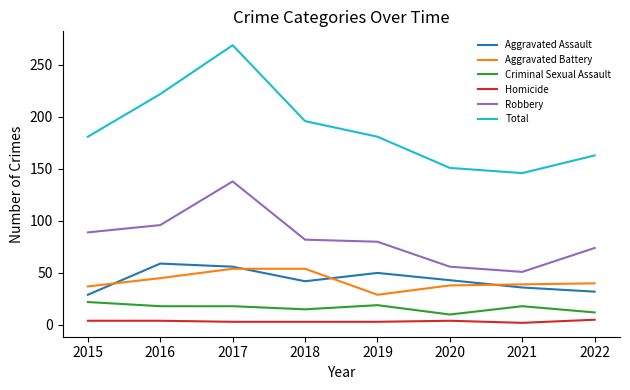

List the series in order of their peak value, lowest first.

Homicide, Criminal Sexual Assault, Aggravated Battery, Aggravated Assault, Robbery, Total